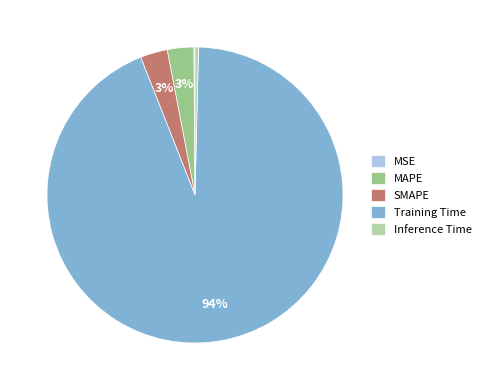

Which slice is the largest?

Training Time